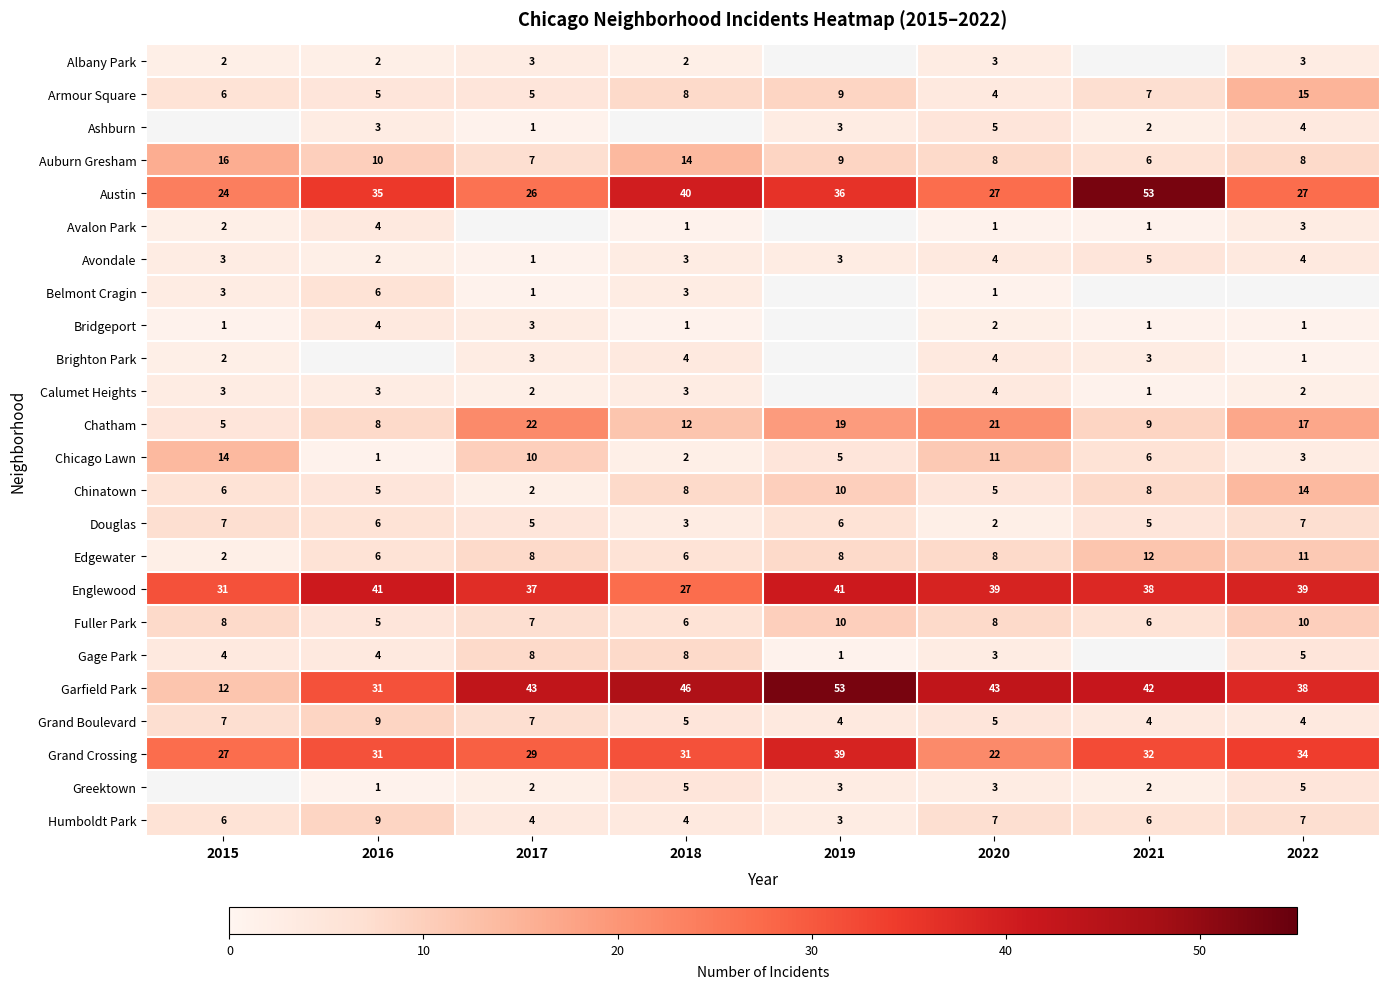

At how many categories does at least one series exceed 10?

8